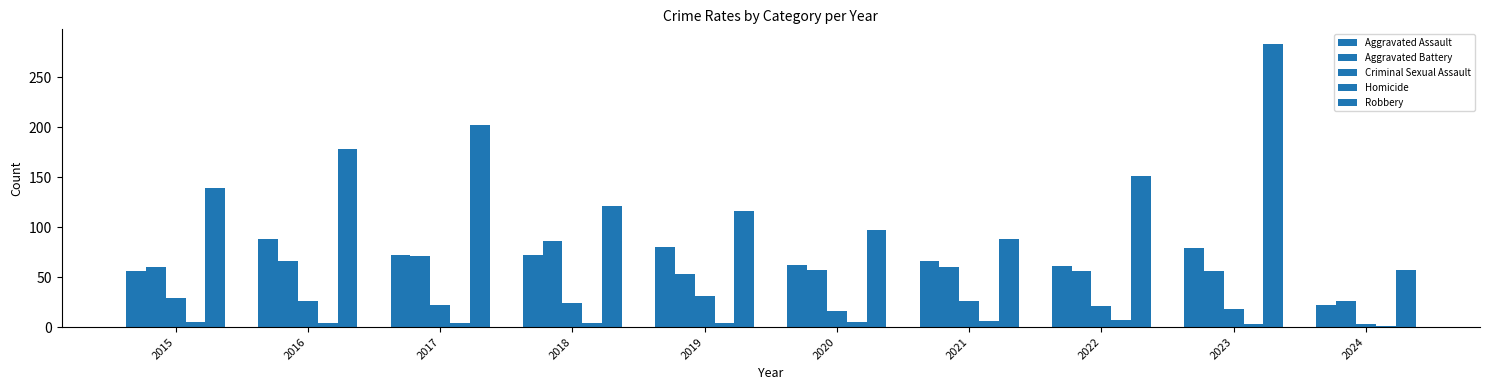

How many bars are there in total?

50